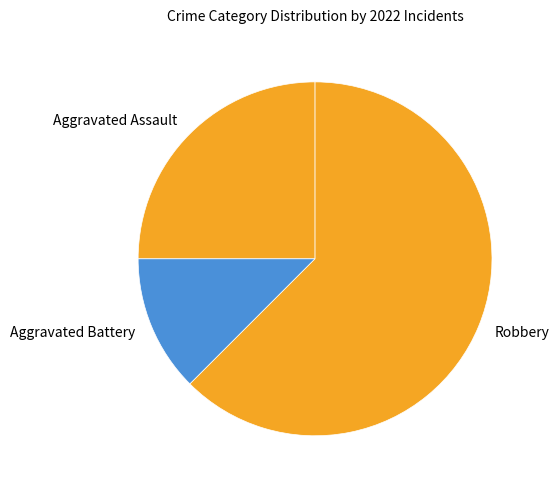

True or false: Aggravated Battery accounts for 6% of the total.

False